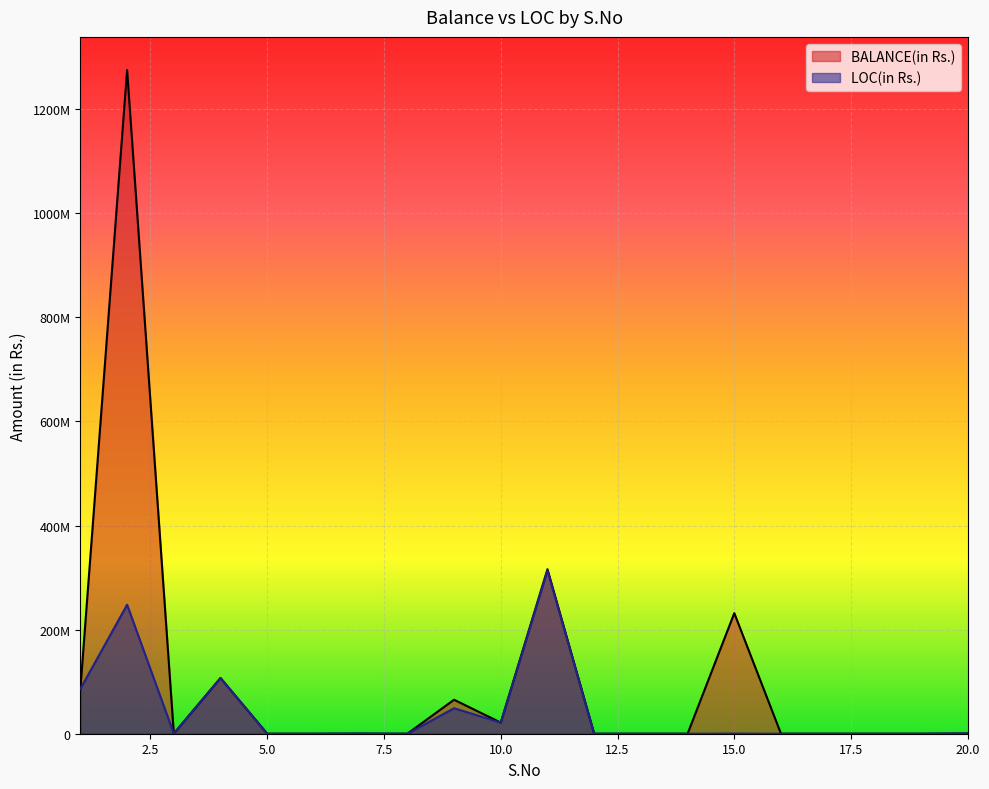

True or false: BALANCE(in Rs.) and LOC(in Rs.) intersect in this chart.

False